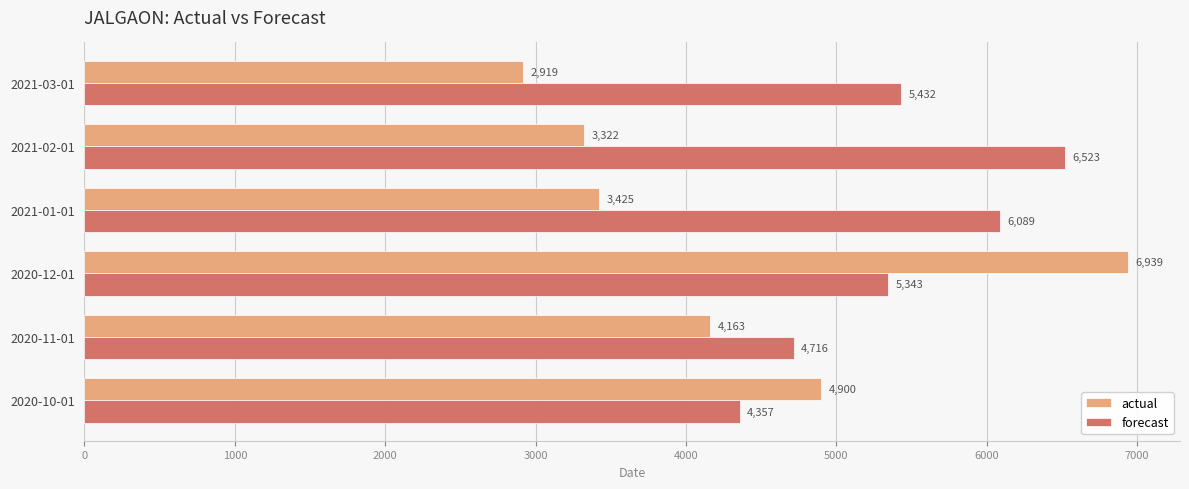

How many data points in forecast are above 5432?

3